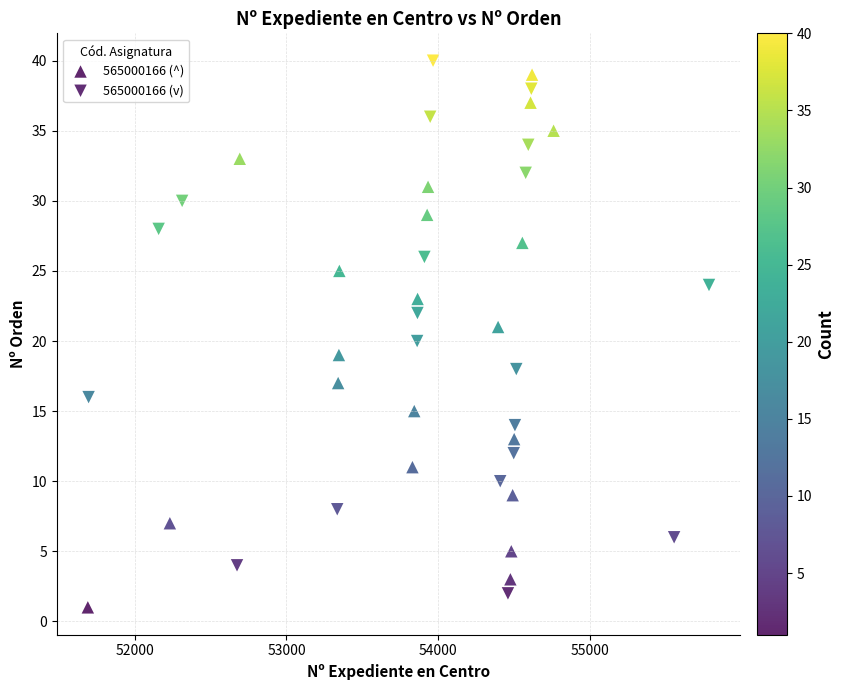

Which series contains the lowest Y value?

565000166 (^)